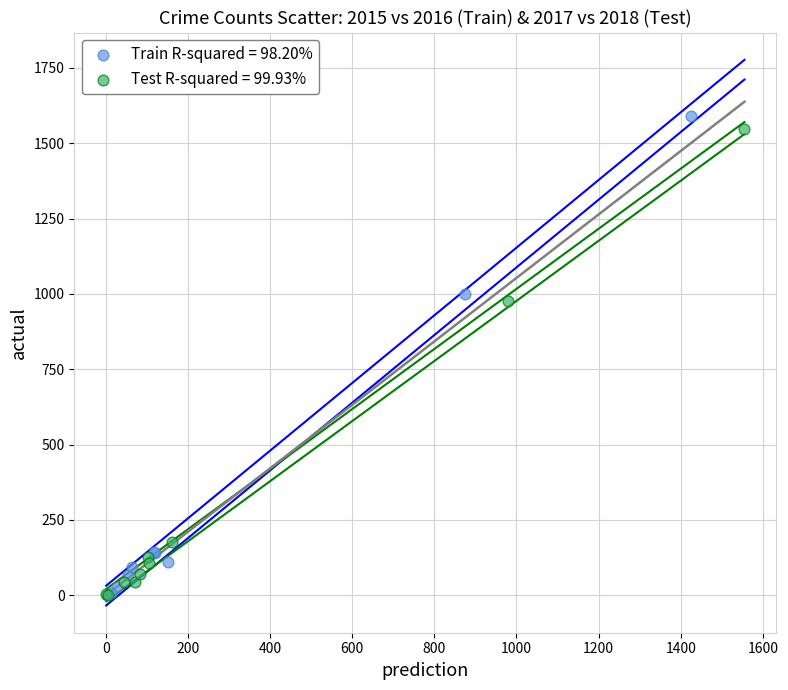

What are all the series names shown in the legend?

Train R-squared = 98.20%, Test R-squared = 99.93%